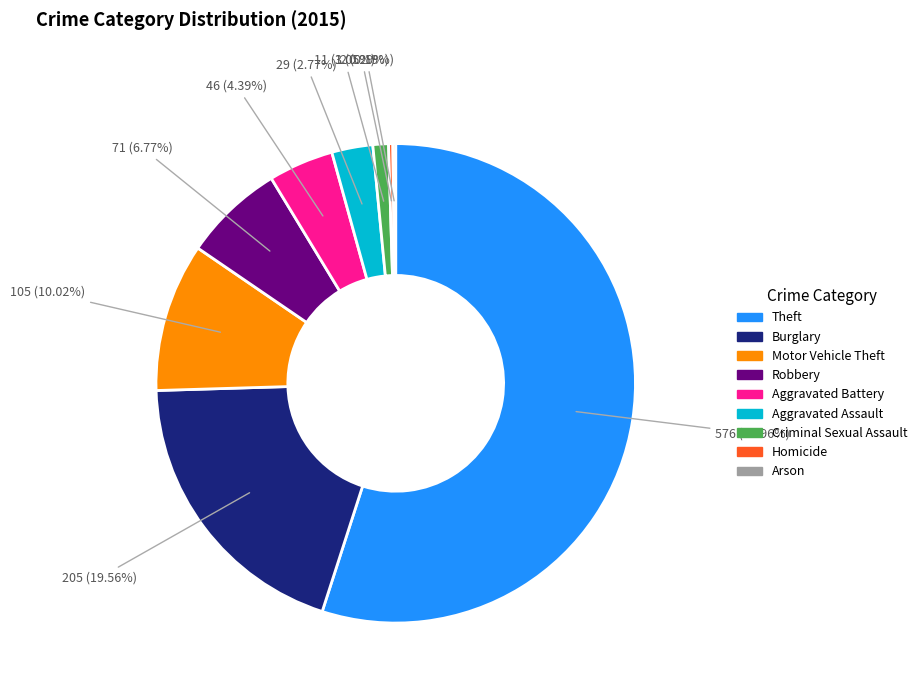

Between Robbery and Aggravated Battery, which is larger?

Robbery